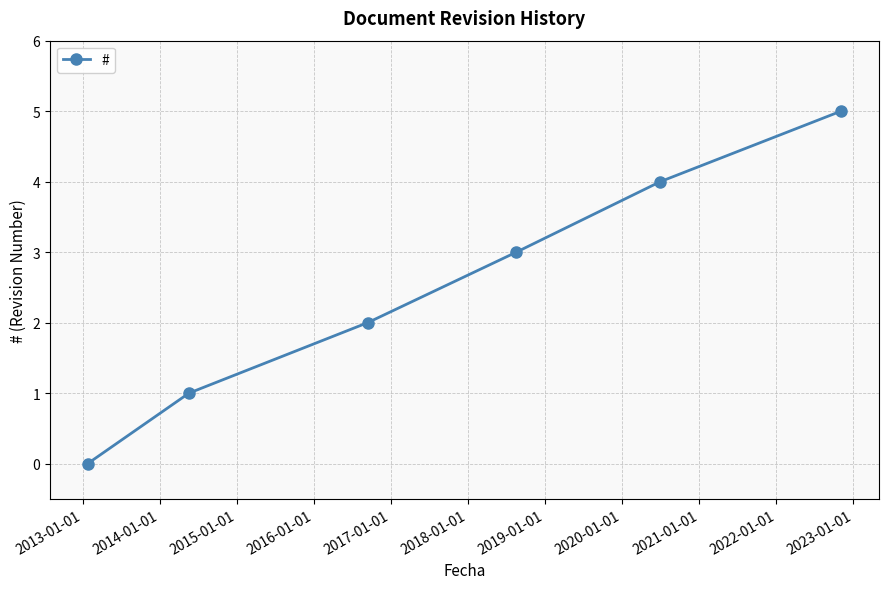

Reading right to left, transcribe all the data shown in this chart.

5	4	3	2	1	0